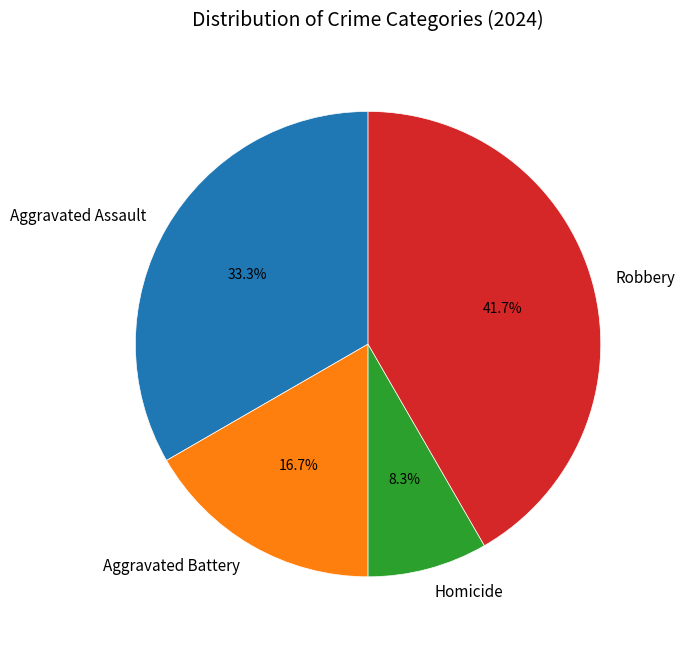

The Homicide slice represents 8% of the pie. True or false?

True